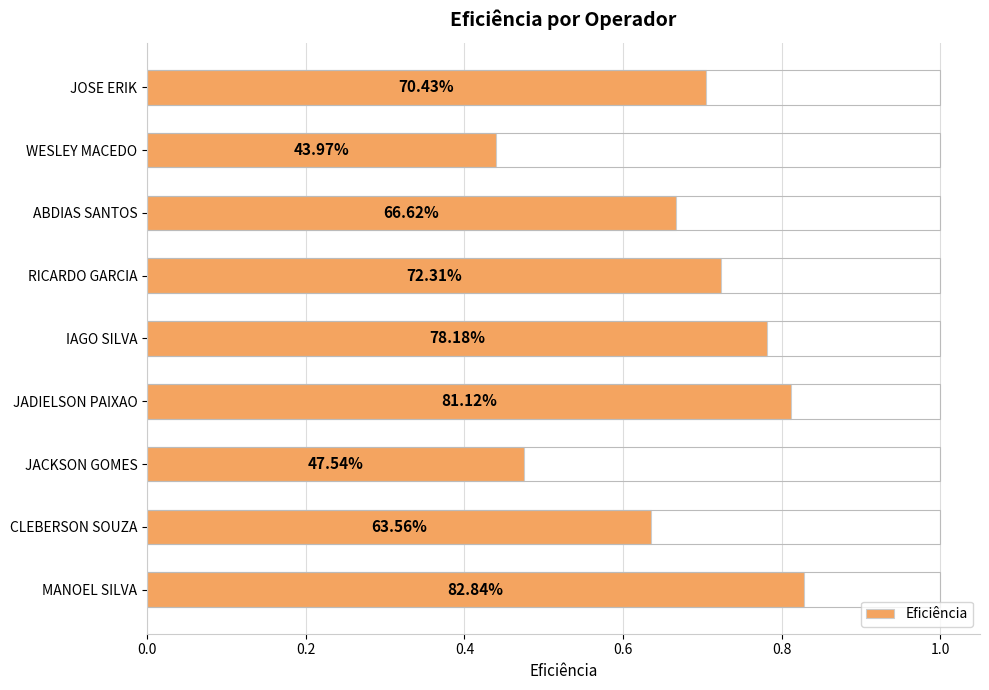

How many bars are there in total?

9